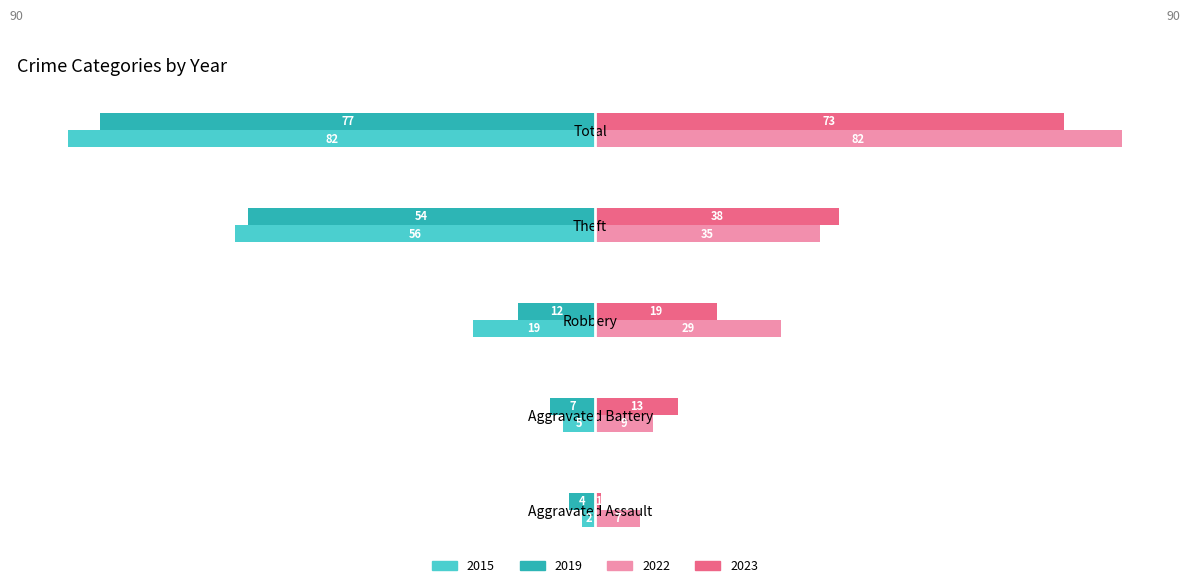

Where is 2015 nearest to the value -42?

Theft